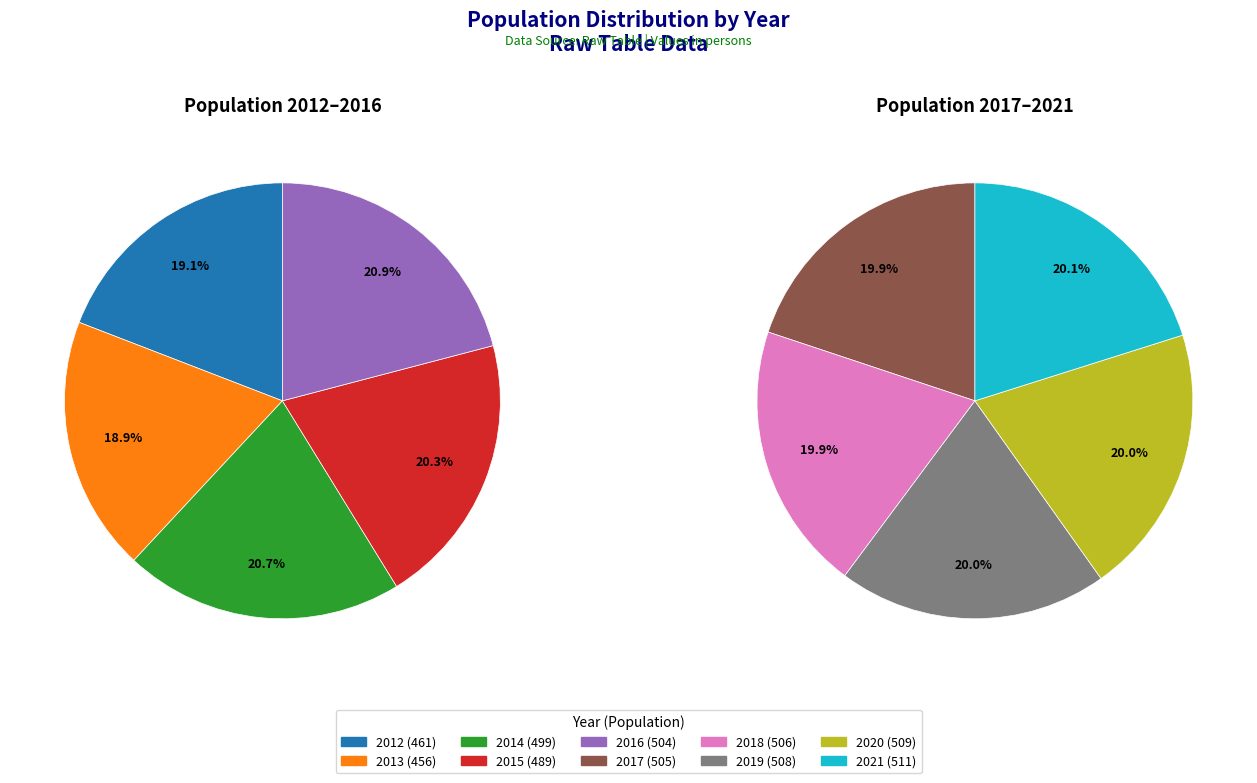

Which category has the biggest portion of the pie?

2021